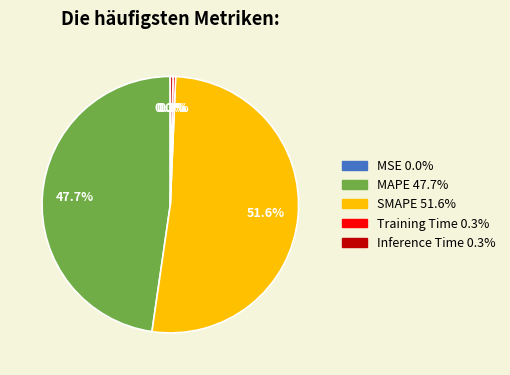

What is the majority slice?

SMAPE